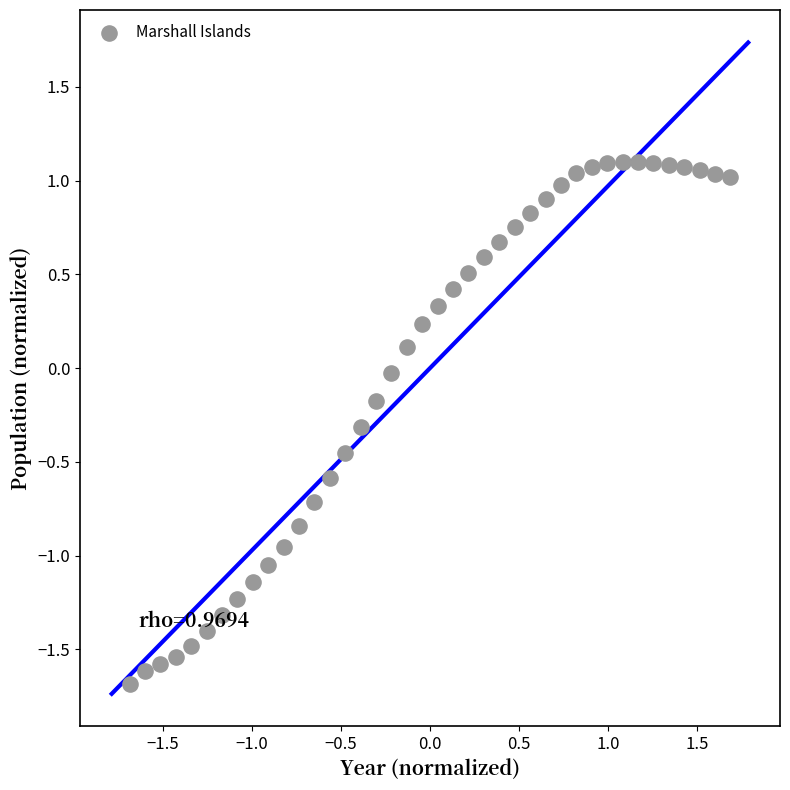

What is the range of X values (max minus min)?

3.4